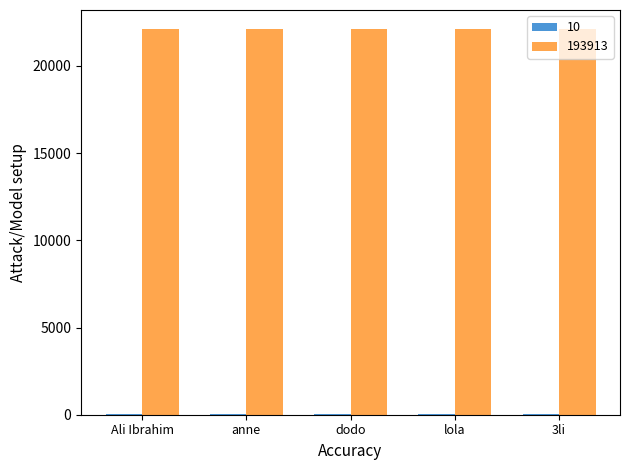

The value of 193913 at lola is 8279. True or false?

False